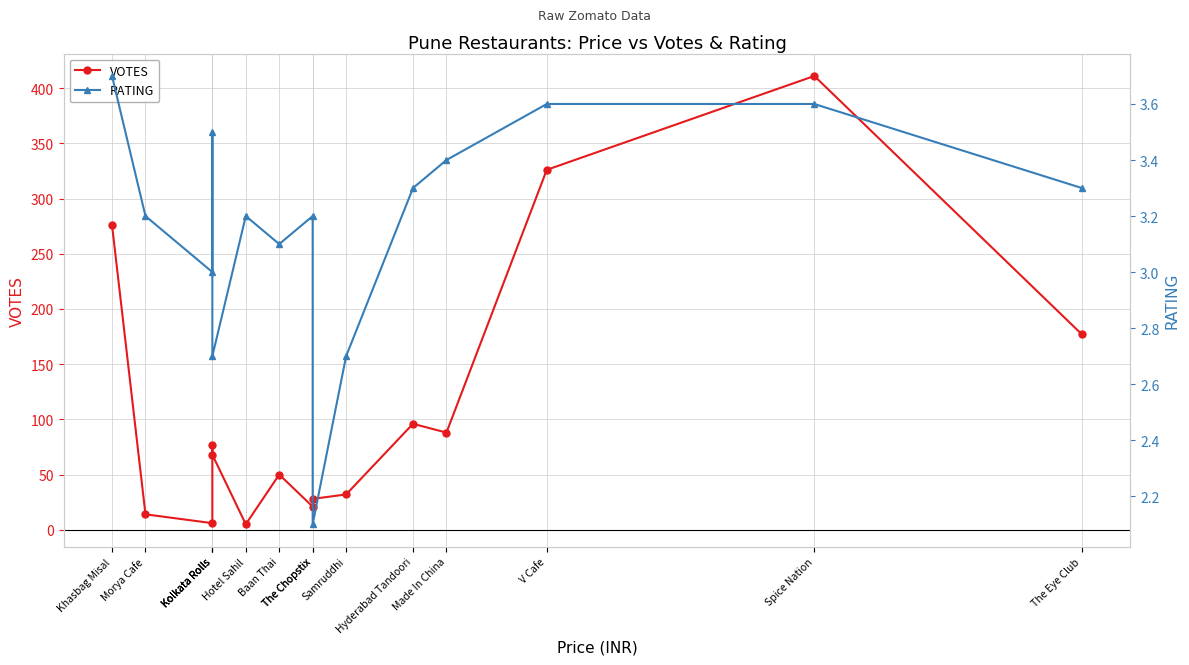

Where does the VOTES series first go above 68?

Khasbag Misal